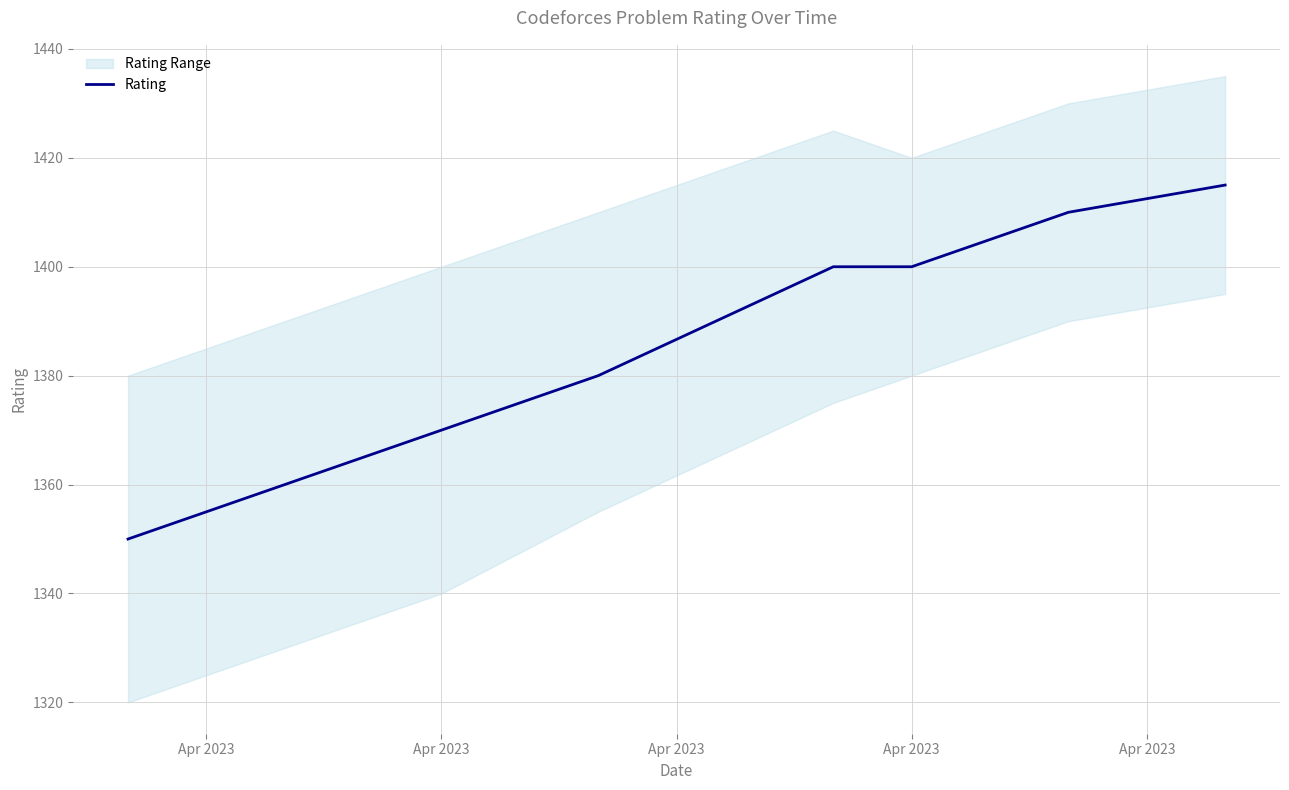

True or false: the data shows 1400 at Apr 2023.

True